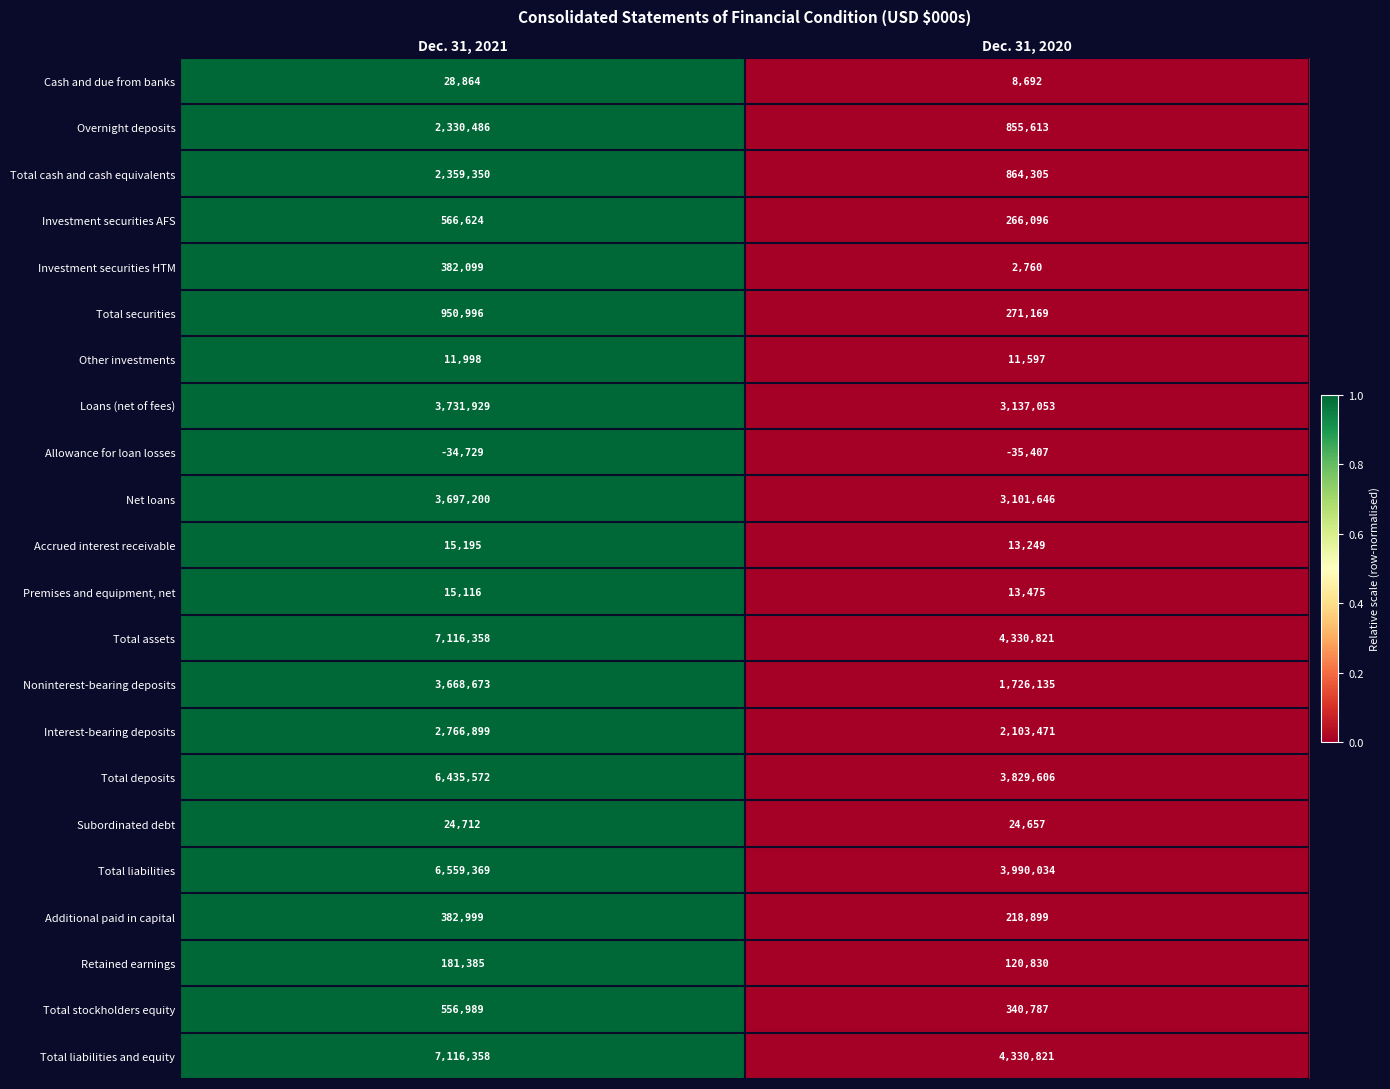

The value of Accrued interest receivable at Dec. 31, 2020 is 20888. True or false?

False